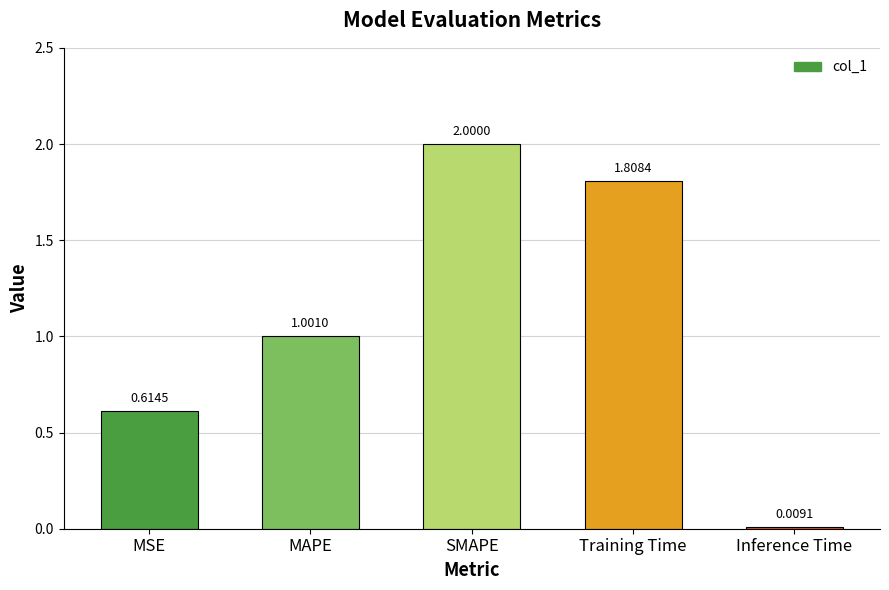

At which category does the chart reach its peak across all series?

SMAPE